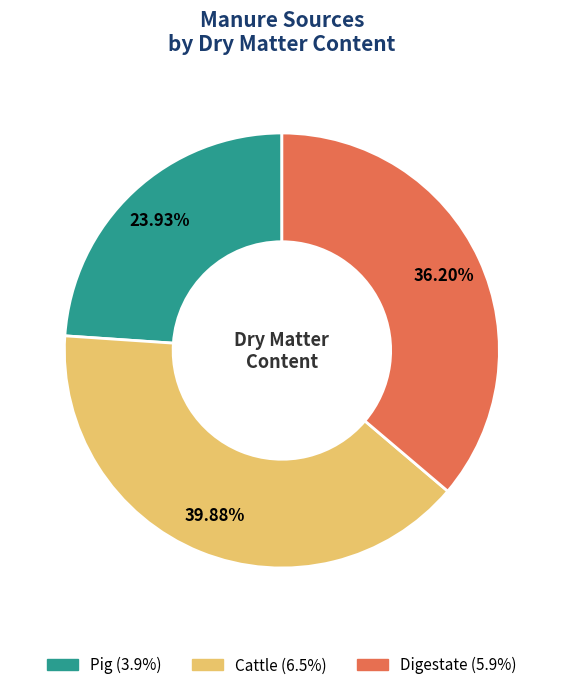

Approximately how many times larger is the value at Digestate compared to Pig?

1.5